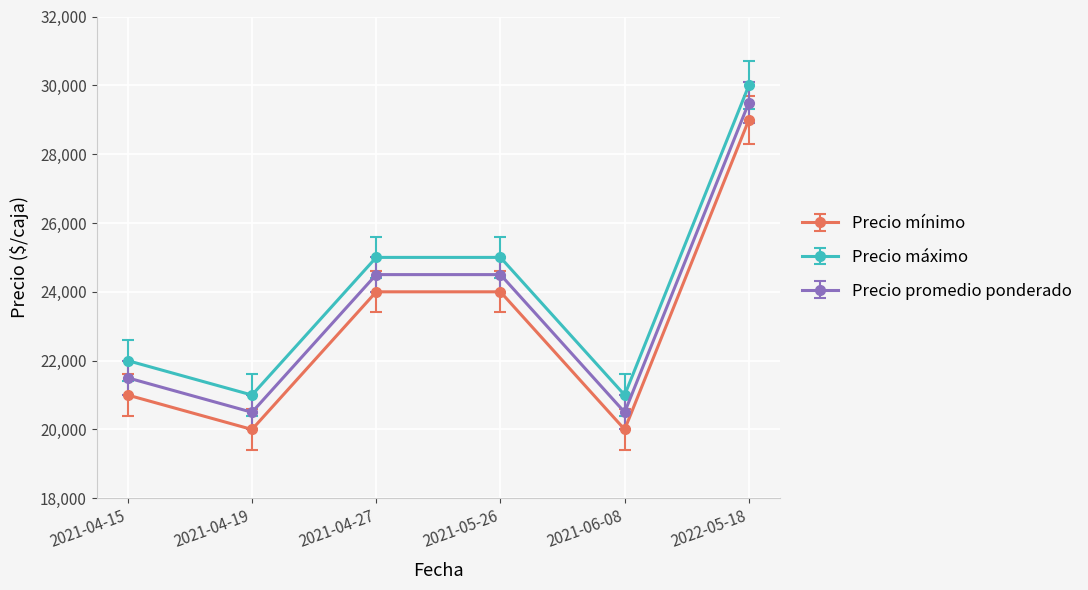

At 2021-04-19, list the series in order from smallest to largest.

Precio mínimo, Precio promedio ponderado, Precio máximo